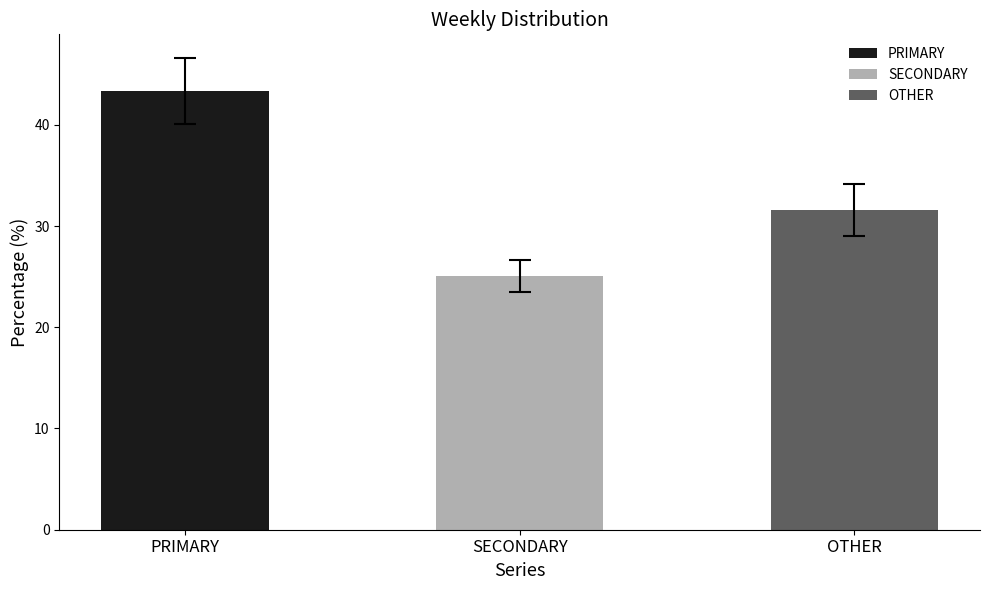

Rank the series by their average value, from lowest to highest.

SECONDARY, OTHER, PRIMARY